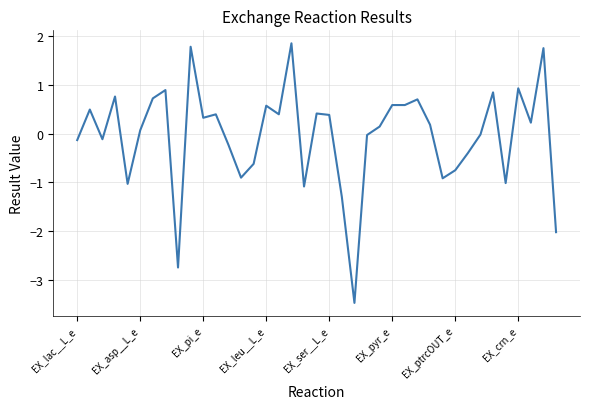

What is the maximum value shown in the chart?

1.9